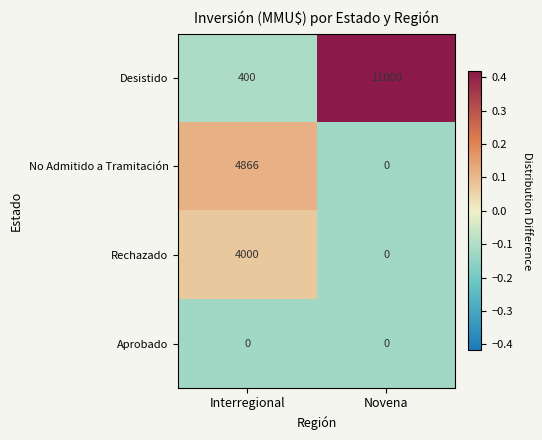

What is the spread (max minus min) of values at Interregional?

4866